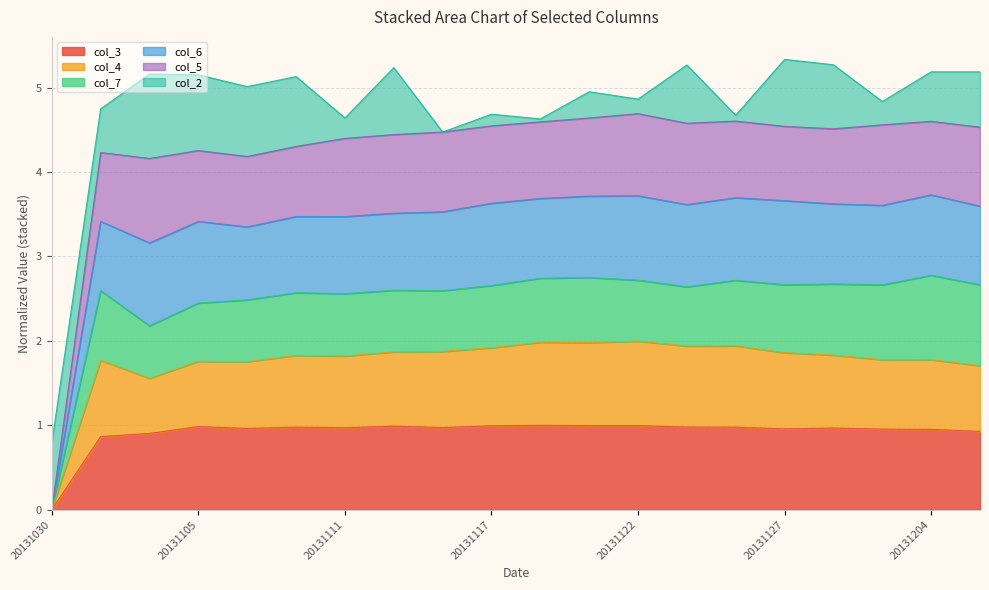

Which series has the largest range (max minus min)?

col_6